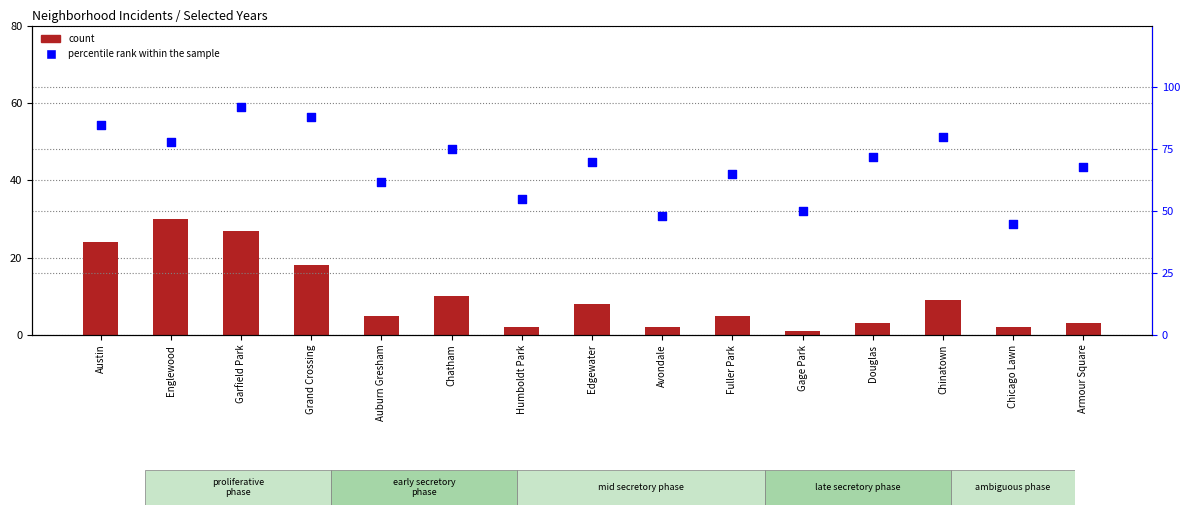

At which category is the sum across all series the highest?

Garfield Park